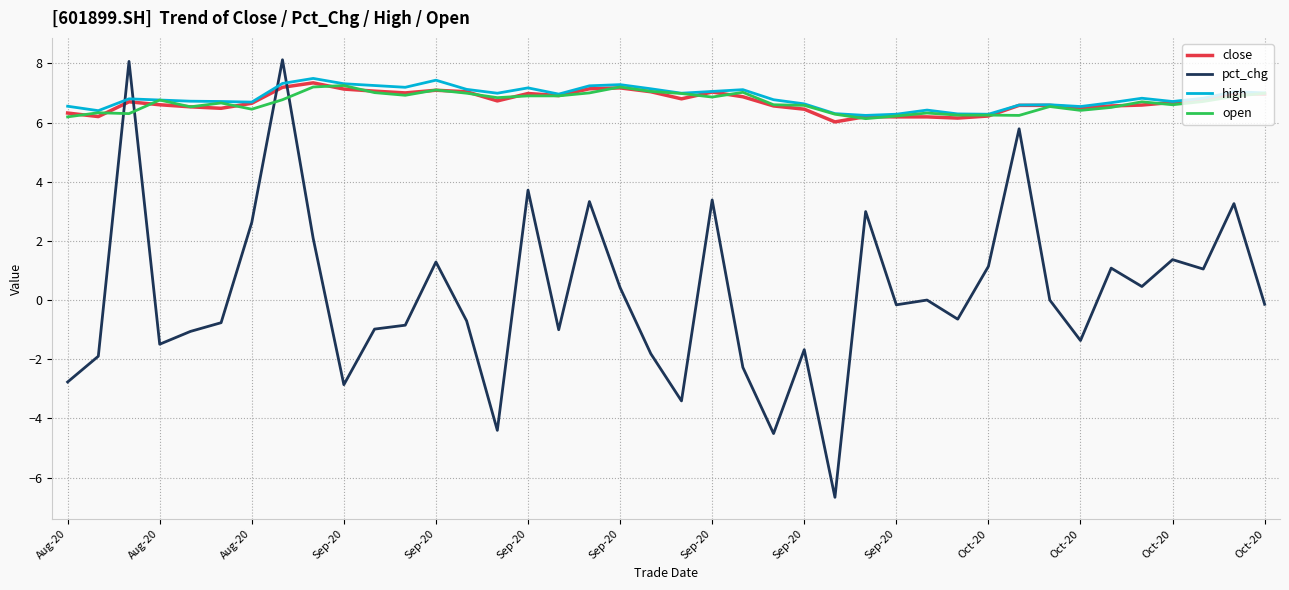

Which series has the largest range (max minus min)?

pct_chg